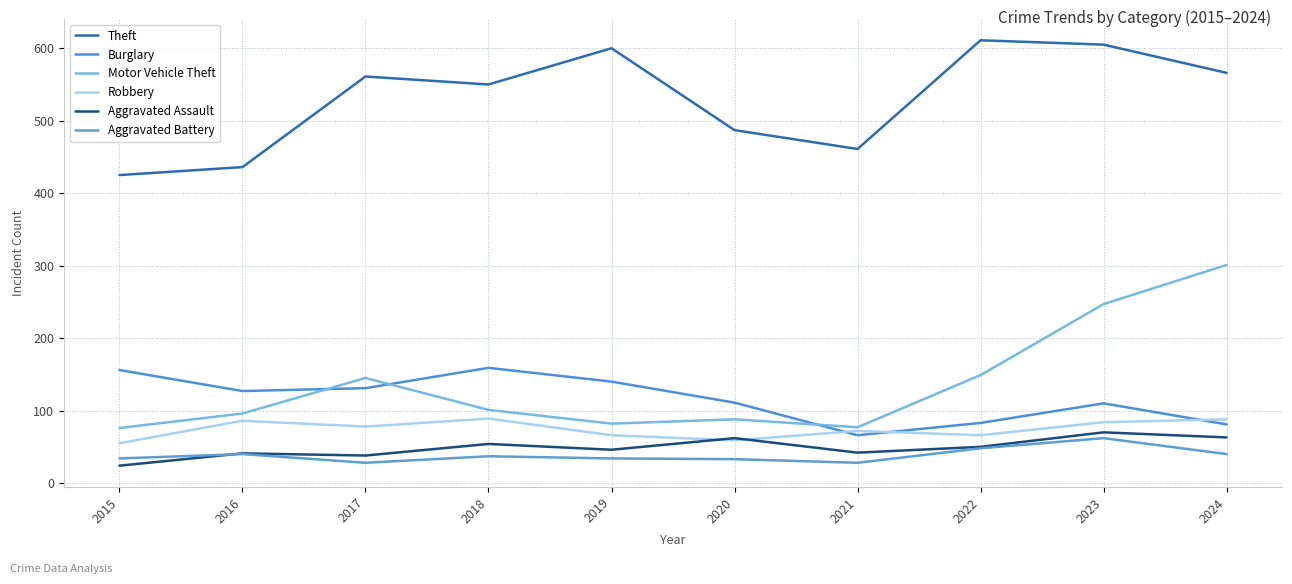

What is the minimum value shown in the chart?

24